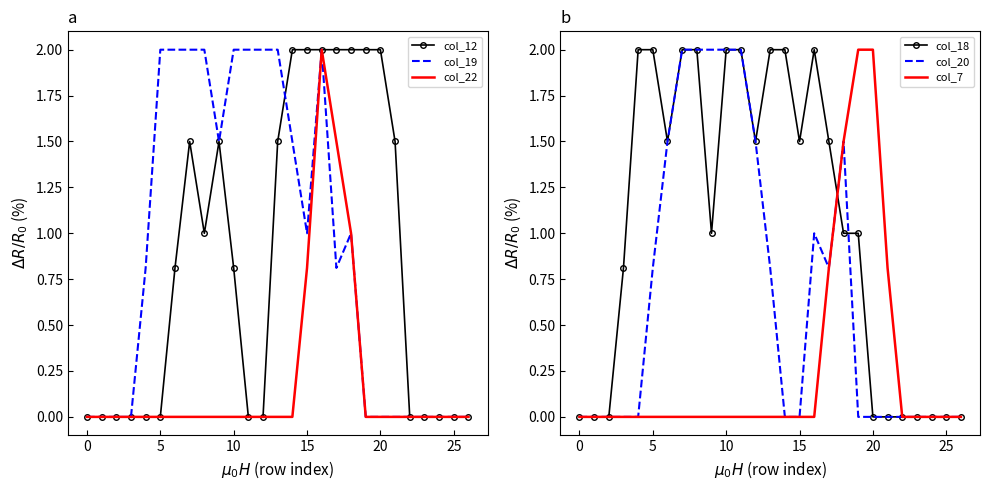

The value of col_7 at 20 is 1.1. True or false?

False